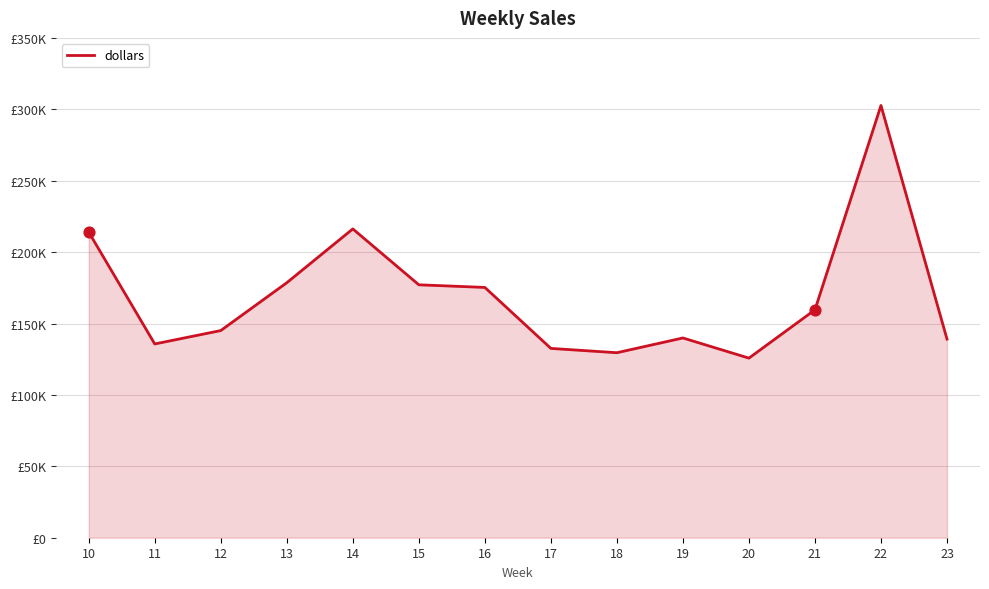

Is this an area chart (filled region under the line)?

Yes